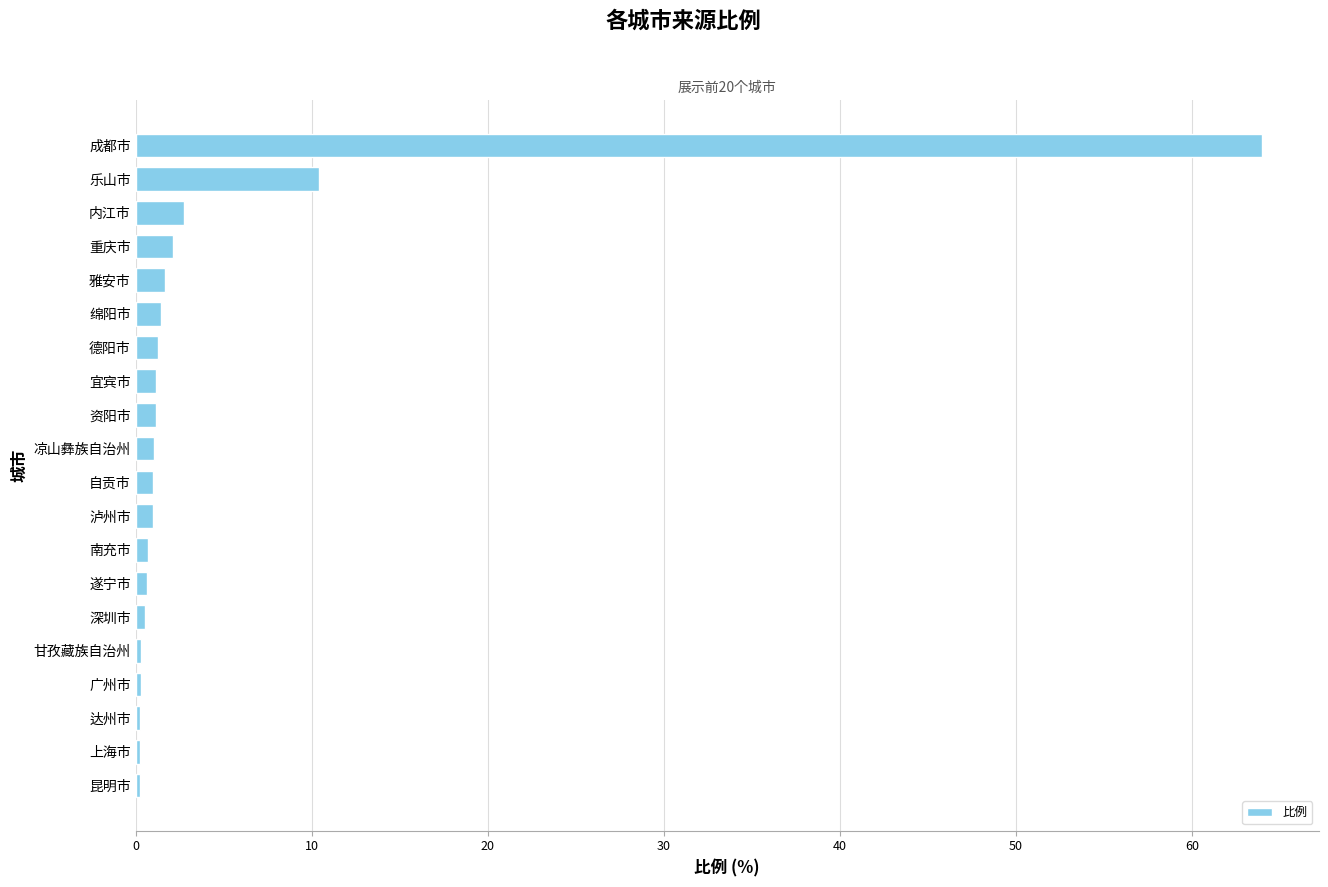

Are the bars horizontal?

Yes